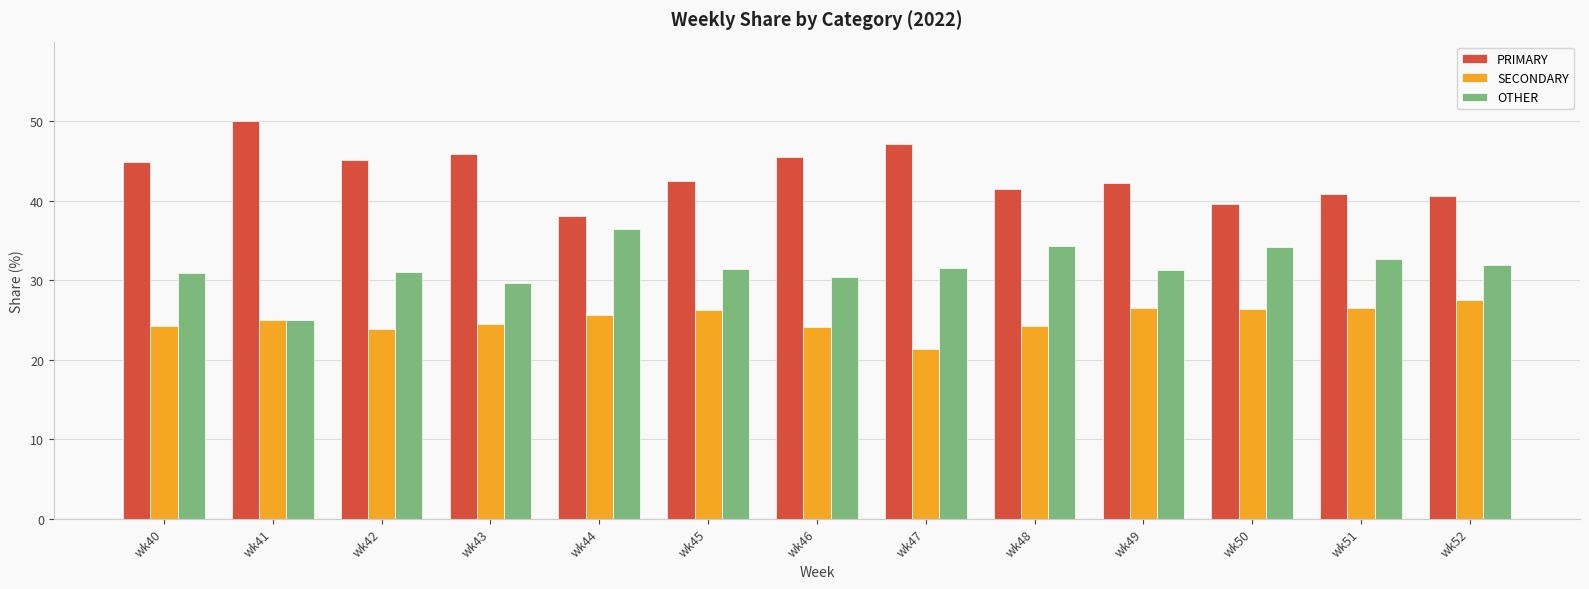

What is the difference between the highest and lowest values at wk42?

21.3